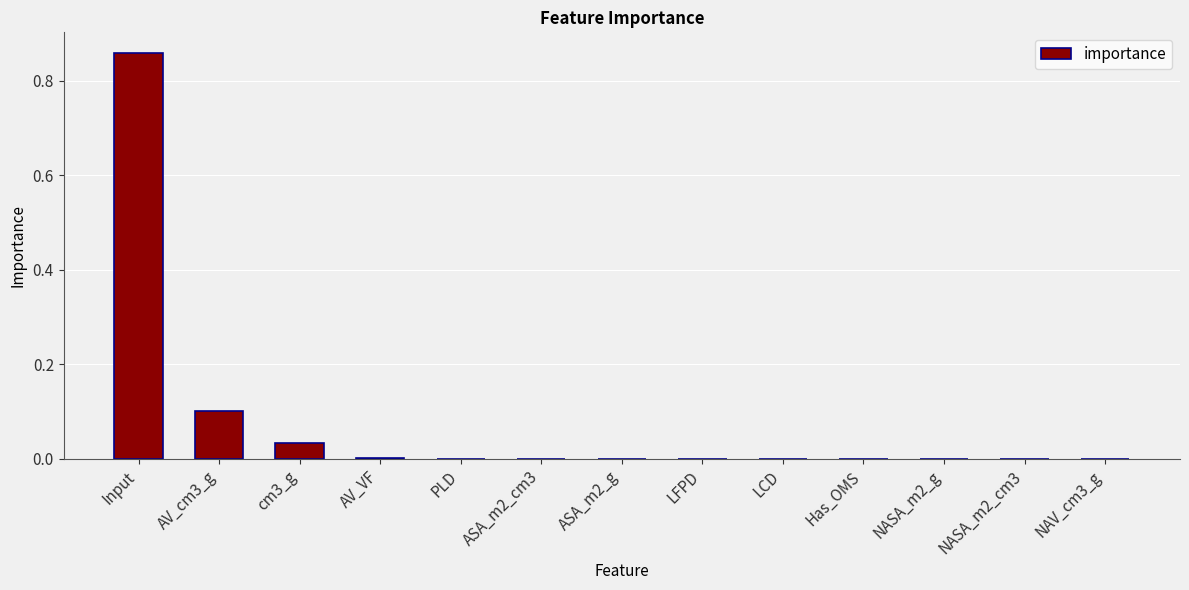

What is the sum of all values?

1.0